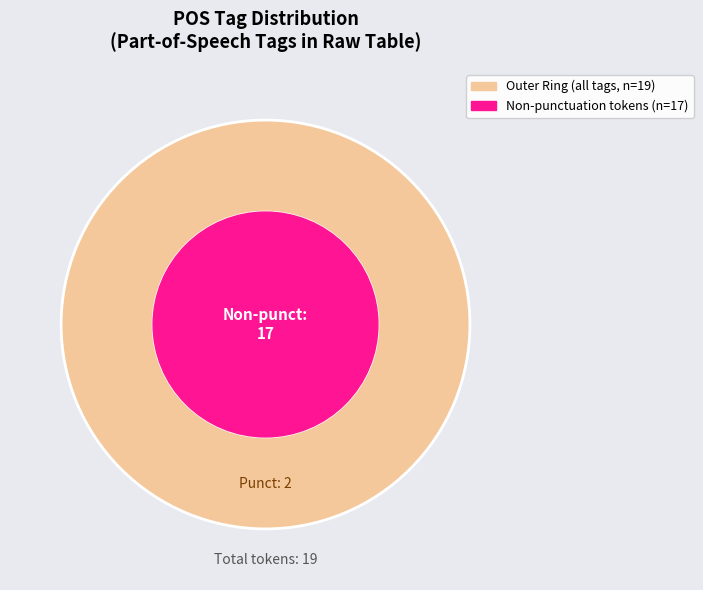

Is there any slice that represents more than half of the pie?

Yes